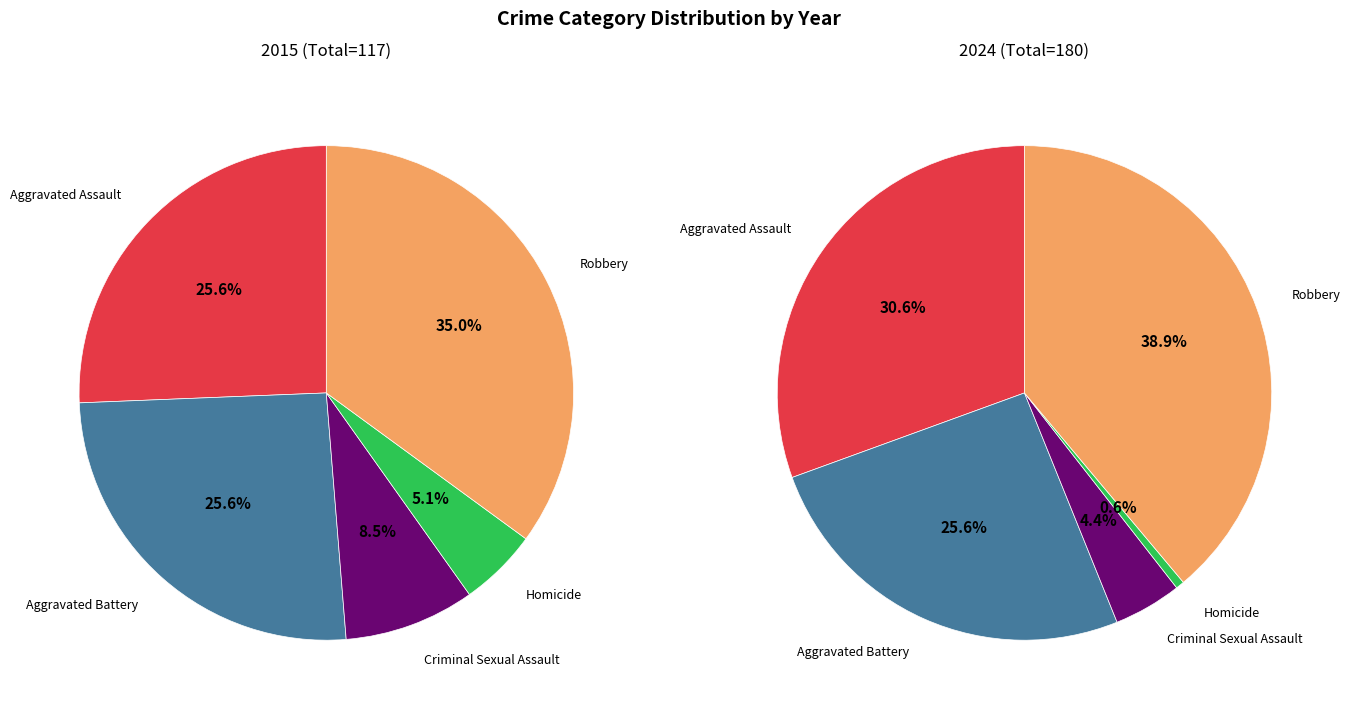

To the nearest percent, what is the combined percentage of Homicide and Robbery?

40%